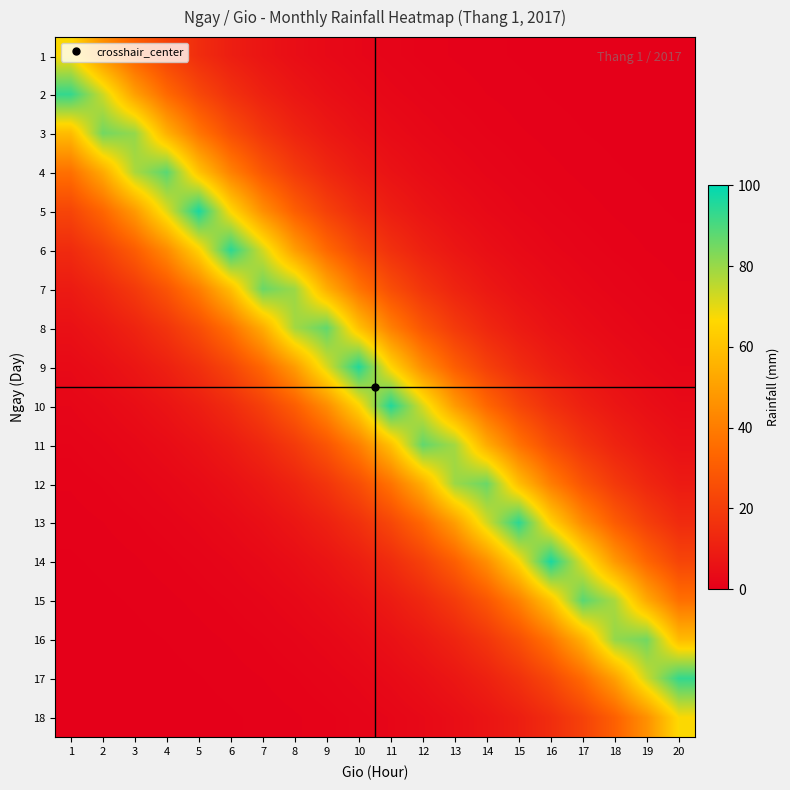

Reading left to right, transcribe all the data shown in this chart.

1: 1=67.0	2=45.9	3=31.4	4=21.5	5=14.7	6=10.1	7=6.9	8=4.7	9=3.2	10=2.2	11=1.5	12=1.0	13=0.7	14=0.5	15=0.3	16=0.2	17=0.2	18=0.1	19=0.1	20=0.1
2: 1=93.2	2=73.5	3=50.3	4=34.4	5=23.6	6=16.1	7=11.0	8=7.6	9=5.2	10=3.5	11=2.4	12=1.7	13=1.1	14=0.8	15=0.5	16=0.4	17=0.2	18=0.2	19=0.1	20=0.1
3: 1=58.2	2=85.0	3=80.5	4=55.1	5=37.7	6=25.8	7=17.7	8=12.1	9=8.3	10=5.7	11=3.9	12=2.7	13=1.8	14=1.2	15=0.9	16=0.6	17=0.4	18=0.3	19=0.2	20=0.1
4: 1=36.4	2=53.1	3=77.6	4=88.2	5=60.4	6=41.4	7=28.3	8=19.4	9=13.3	10=9.1	11=6.2	12=4.3	13=2.9	14=2.0	15=1.4	16=0.9	17=0.6	18=0.4	19=0.3	20=0.2
5: 1=22.7	2=33.2	3=48.5	4=70.8	5=96.7	6=66.2	7=45.3	8=31.0	9=21.2	10=14.5	11=10.0	12=6.8	13=4.7	14=3.2	15=2.2	16=1.5	17=1.0	18=0.7	19=0.5	20=0.3
6: 1=14.2	2=20.7	3=30.3	4=44.2	5=64.6	6=94.3	7=72.6	8=49.7	9=34.0	10=23.3	11=15.9	12=10.9	13=7.5	14=5.1	15=3.5	16=2.4	17=1.6	18=1.1	19=0.8	20=0.5
7: 1=8.9	2=12.9	3=18.9	4=27.6	5=40.3	6=58.9	7=86.1	8=79.5	9=54.4	10=37.3	11=25.5	12=17.5	13=12.0	14=8.2	15=5.6	16=3.8	17=2.6	18=1.8	19=1.2	20=0.8
8: 1=5.5	2=8.1	3=11.8	4=17.3	5=25.2	6=36.8	7=53.8	8=78.5	9=87.2	10=59.7	11=40.8	12=28.0	13=19.1	14=13.1	15=9.0	16=6.1	17=4.2	18=2.9	19=2.0	20=1.3
9: 1=3.5	2=5.1	3=7.4	4=10.8	5=15.7	6=23.0	7=33.6	8=49.1	9=71.7	10=95.5	11=65.4	12=44.8	13=30.6	14=21.0	15=14.4	16=9.8	17=6.7	18=4.6	19=3.2	20=2.2
10: 1=2.2	2=3.2	3=4.6	4=6.7	5=9.8	6=14.4	7=21.0	8=30.6	9=44.8	10=65.4	11=95.5	12=71.7	13=49.1	14=33.6	15=23.0	16=15.7	17=10.8	18=7.4	19=5.1	20=3.5
11: 1=1.3	2=2.0	3=2.9	4=4.2	5=6.1	6=9.0	7=13.1	8=19.1	9=28.0	10=40.8	11=59.7	12=87.2	13=78.5	14=53.8	15=36.8	16=25.2	17=17.3	18=11.8	19=8.1	20=5.5
12: 1=0.8	2=1.2	3=1.8	4=2.6	5=3.8	6=5.6	7=8.2	8=12.0	9=17.5	10=25.5	11=37.3	12=54.4	13=79.5	14=86.1	15=58.9	16=40.3	17=27.6	18=18.9	19=12.9	20=8.9
13: 1=0.5	2=0.8	3=1.1	4=1.6	5=2.4	6=3.5	7=5.1	8=7.5	9=10.9	10=15.9	11=23.3	12=34.0	13=49.7	14=72.6	15=94.3	16=64.6	17=44.2	18=30.3	19=20.7	20=14.2
14: 1=0.3	2=0.5	3=0.7	4=1.0	5=1.5	6=2.2	7=3.2	8=4.7	9=6.8	10=10.0	11=14.5	12=21.2	13=31.0	14=45.3	15=66.2	16=96.7	17=70.8	18=48.5	19=33.2	20=22.7
15: 1=0.2	2=0.3	3=0.4	4=0.6	5=0.9	6=1.4	7=2.0	8=2.9	9=4.3	10=6.2	11=9.1	12=13.3	13=19.4	14=28.3	15=41.4	16=60.4	17=88.2	18=77.6	19=53.1	20=36.4
16: 1=0.1	2=0.2	3=0.3	4=0.4	5=0.6	6=0.9	7=1.2	8=1.8	9=2.7	10=3.9	11=5.7	12=8.3	13=12.1	14=17.7	15=25.8	16=37.7	17=55.1	18=80.5	19=85.0	20=58.2
17: 1=0.1	2=0.1	3=0.2	4=0.2	5=0.4	6=0.5	7=0.8	8=1.1	9=1.7	10=2.4	11=3.5	12=5.2	13=7.6	14=11.0	15=16.1	16=23.6	17=34.4	18=50.3	19=73.5	20=93.2
18: 1=0.1	2=0.1	3=0.1	4=0.2	5=0.2	6=0.3	7=0.5	8=0.7	9=1.0	10=1.5	11=2.2	12=3.2	13=4.7	14=6.9	15=10.1	16=14.7	17=21.5	18=31.4	19=45.9	20=67.0